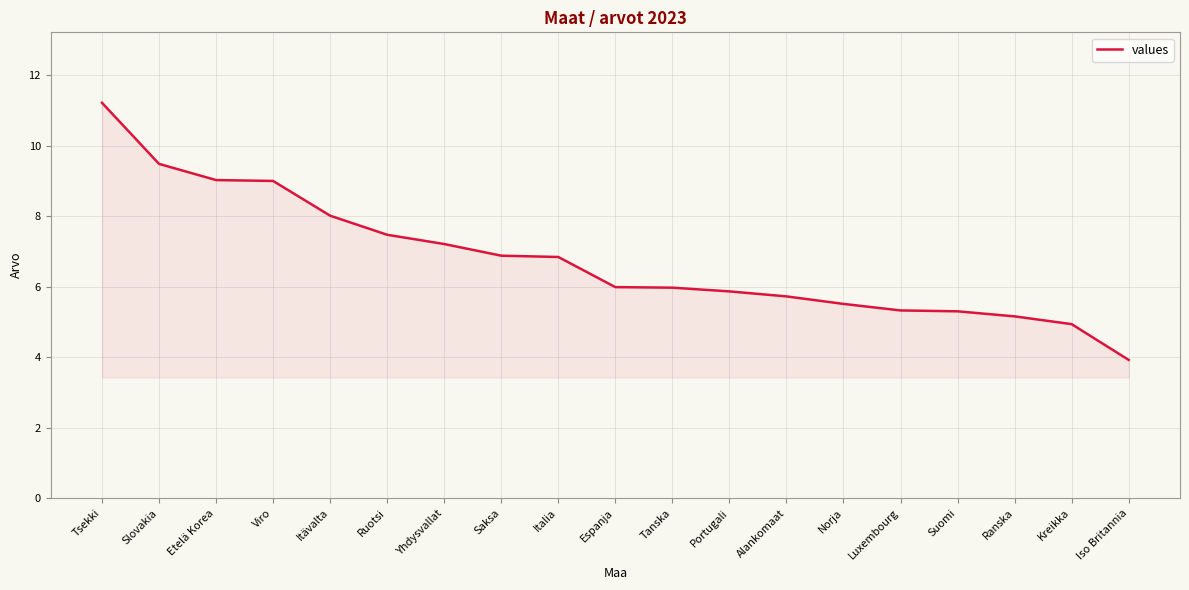

How many lines are shown in the chart?

1